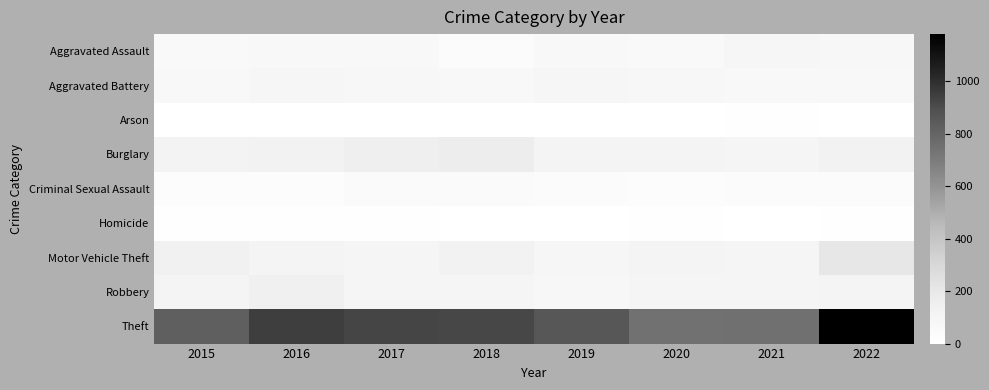

What is the spread (max minus min) of values at 2022?

1175